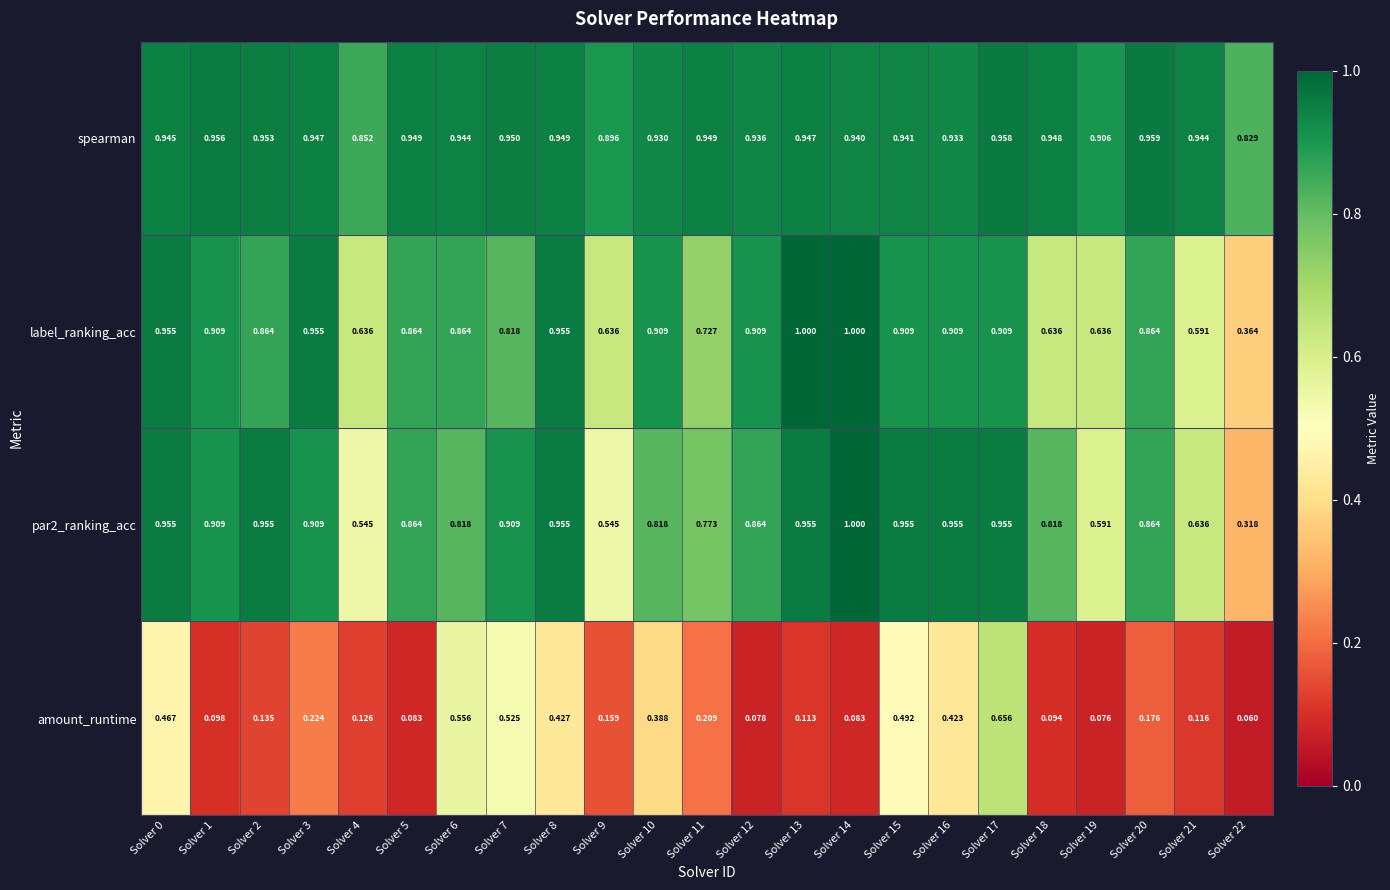

Between Solver 1 and Solver 12, which series saw the biggest shift?

par2_ranking_acc